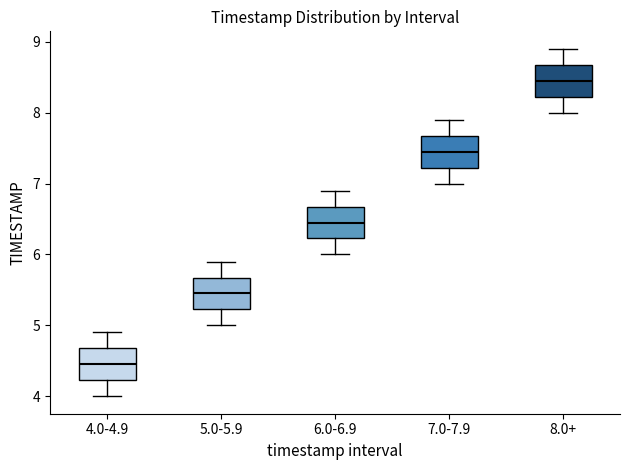

Which box has the lowest median line?

4.0-4.9